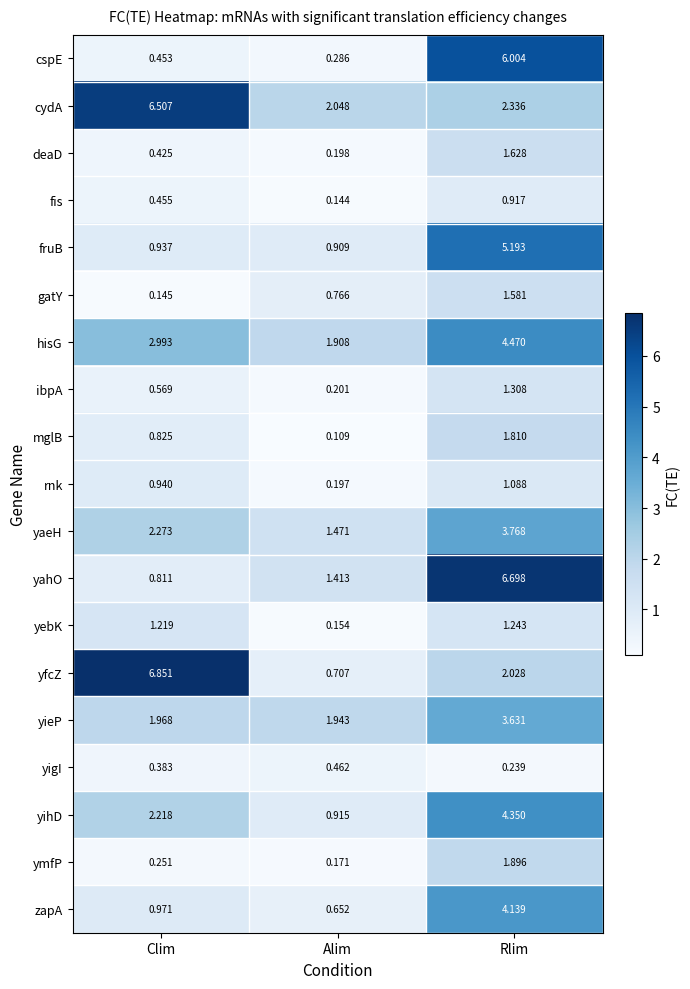

What is the total value across all series at Clim?

31.2